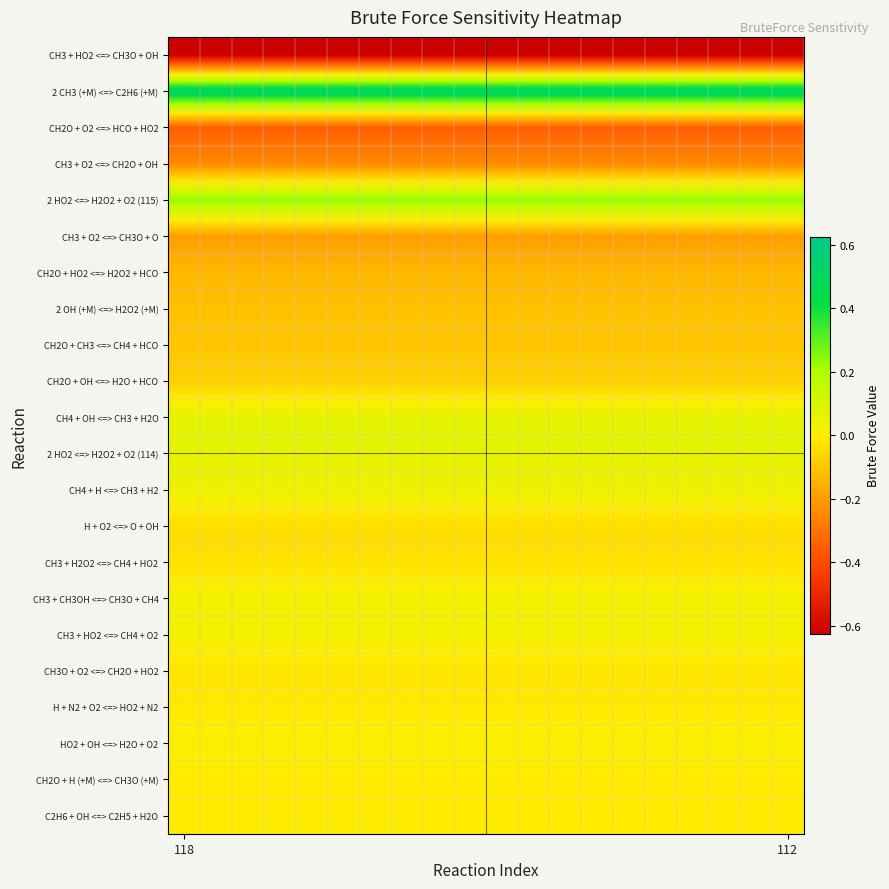

Which series has the largest total across all categories?

2 CH3 (+M) <=> C2H6 (+M)